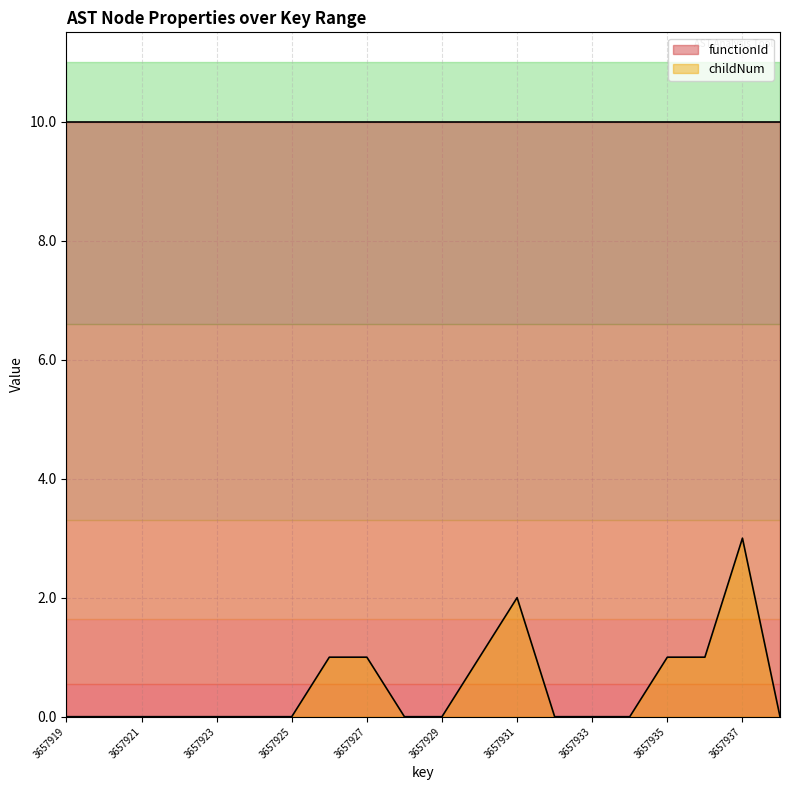

Rank the categories by value from lowest to highest.

3657919, 3657920, 3657921, 3657922, 3657923, 3657924, 3657925, 3657928, 3657929, 3657932, 3657933, 3657934, 3657938, 3657926, 3657927, 3657930, 3657935, 3657936, 3657931, 3657937